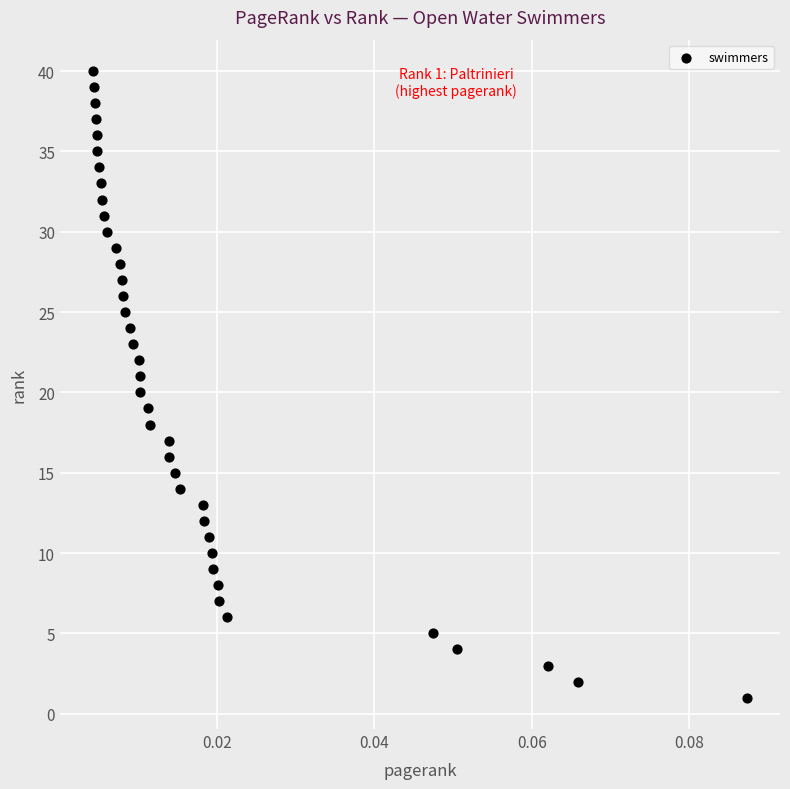

What is the range of Y values (max minus min)?

39